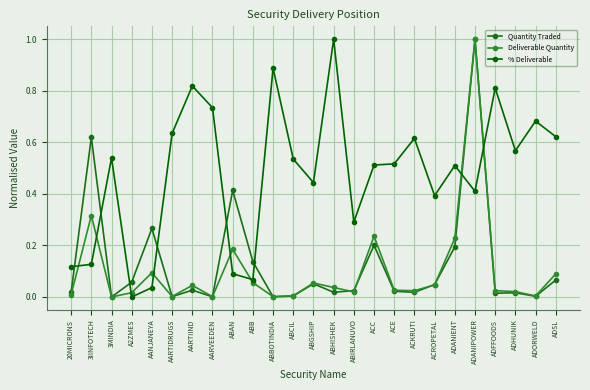

What is the average value of the % Deliverable series?

0.5